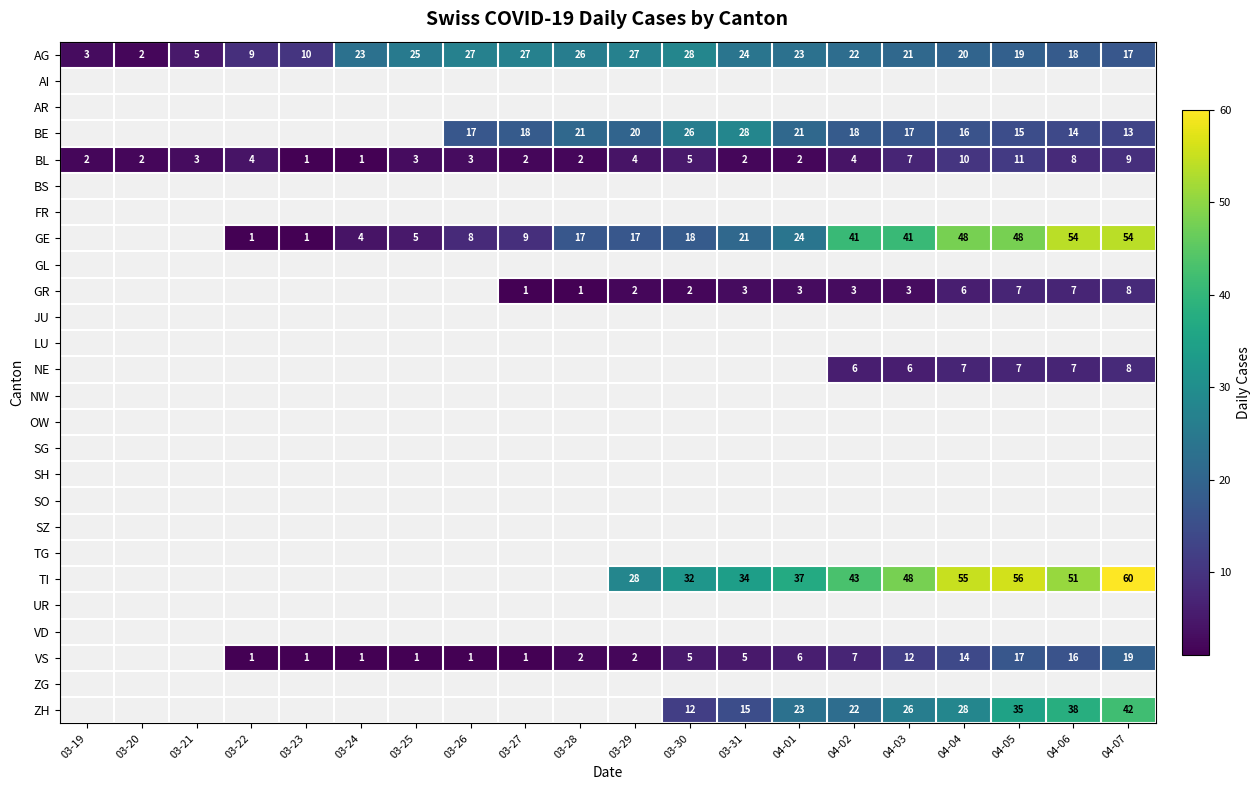

The ZH series shows 6.0 at 04-02. True or false?

False